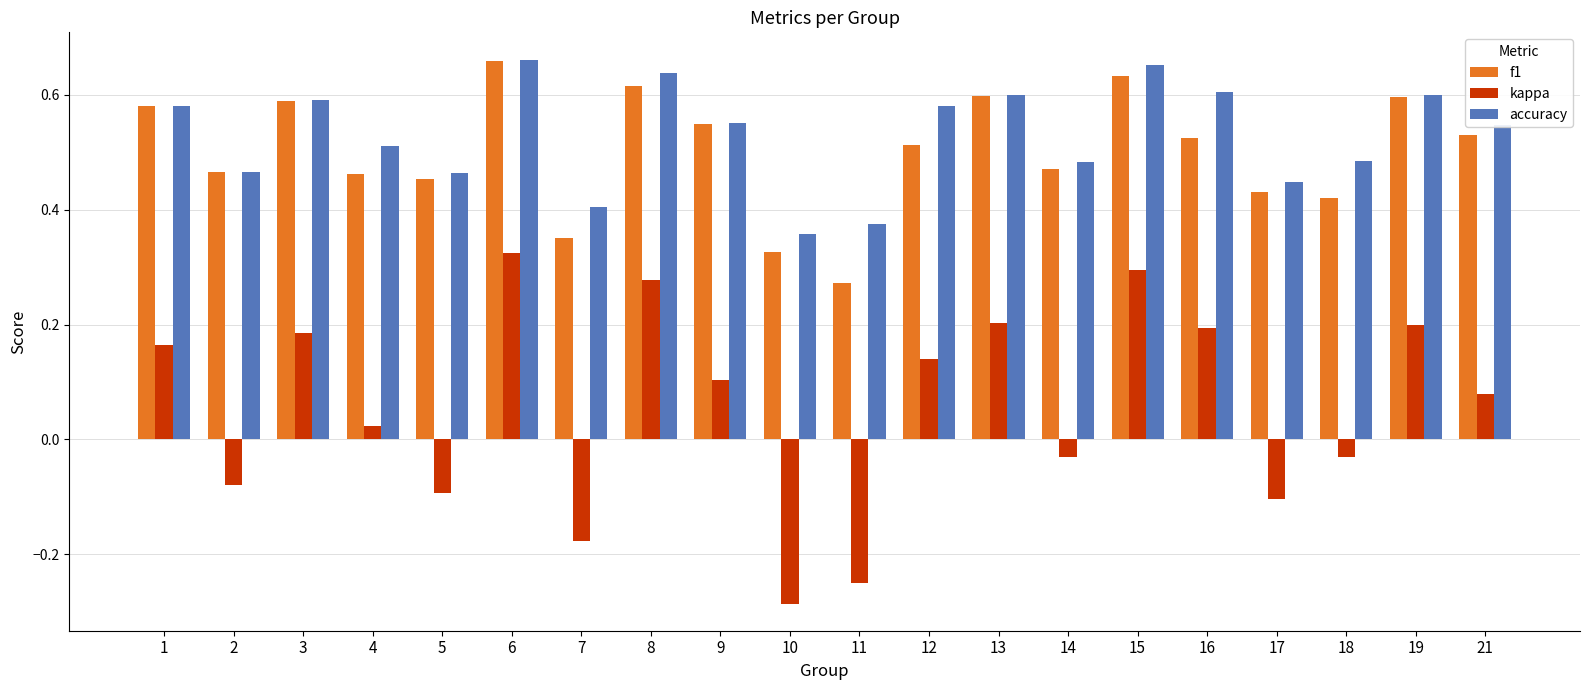

How many bars are there in total?

60